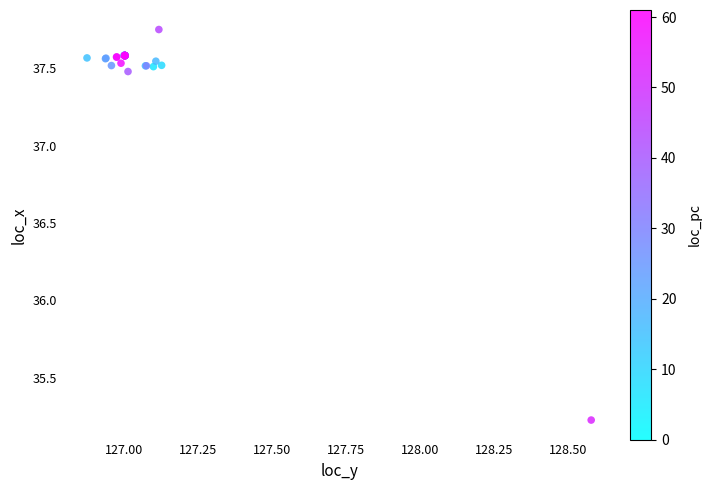

What Y value in the scatter plot is closest to 36?

35.2